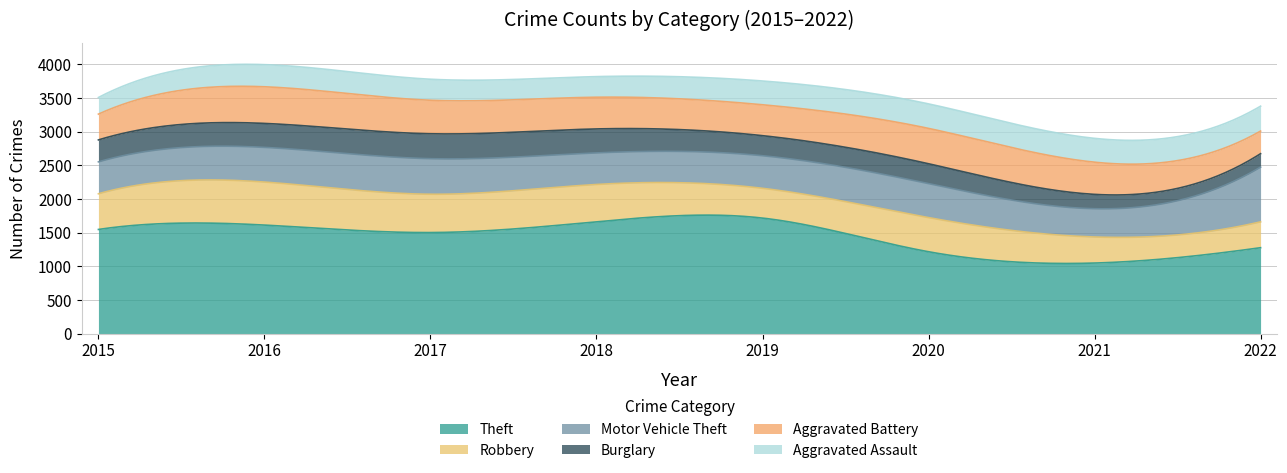

At which category is the sum across all series the highest?

2016